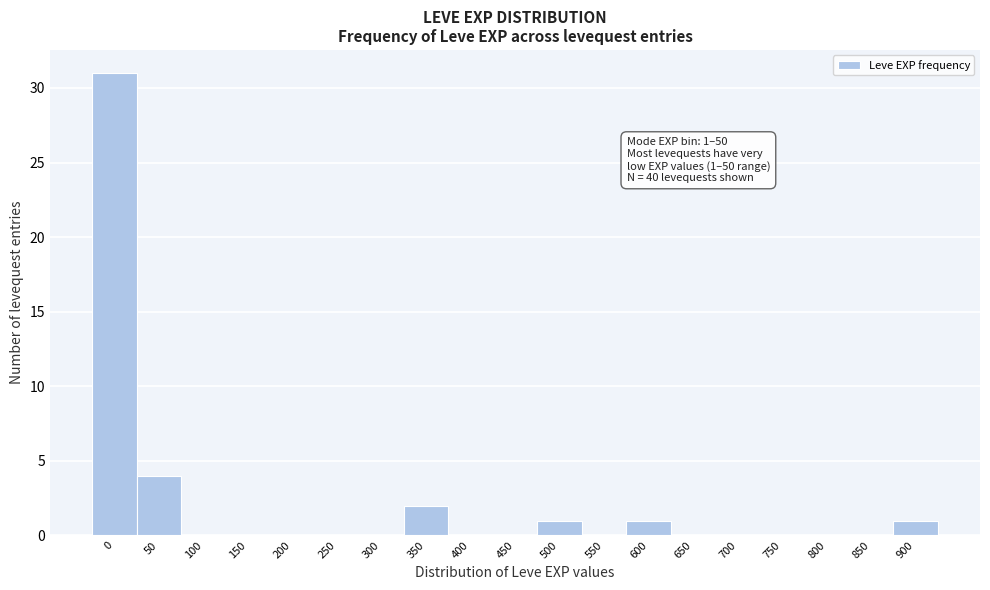

Reading right to left, transcribe all the data shown in this chart.

900=1	850=0	800=0	750=0	700=0	650=0	600=1	550=0	500=1	450=0	400=0	350=2	300=0	250=0	200=0	150=0	100=0	50=4	0=31